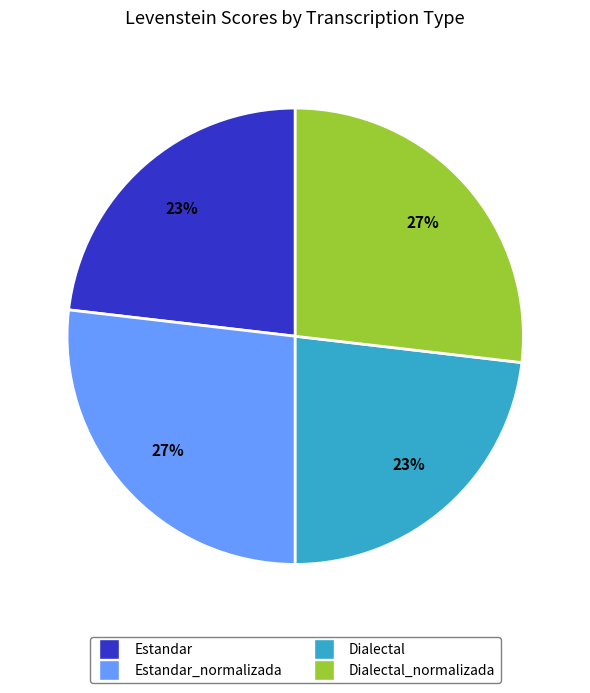

Is it true that Estandar is 30% of the pie?

False